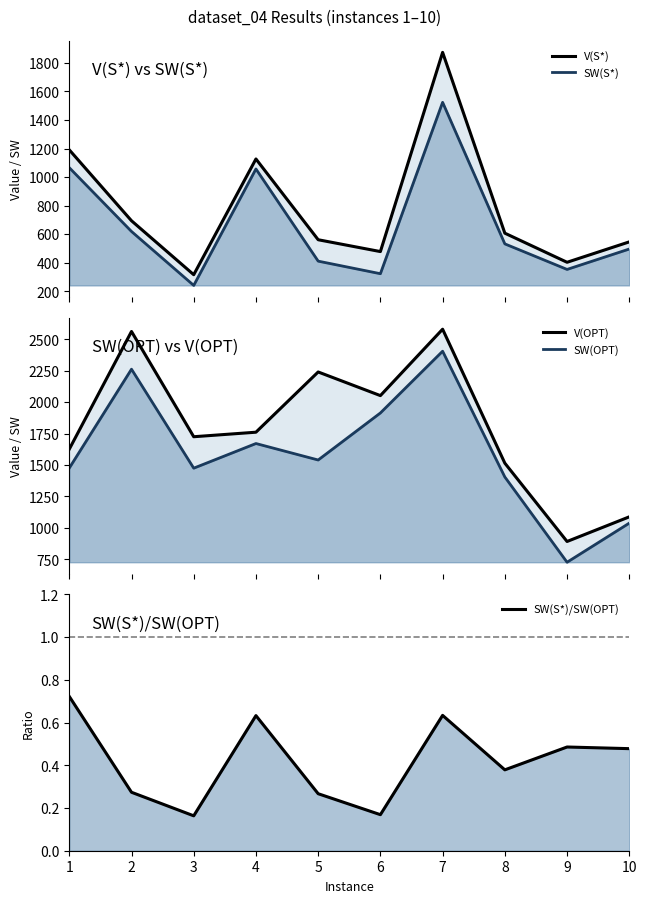

True or false: V(S*) and SW(S*) intersect in this chart.

False